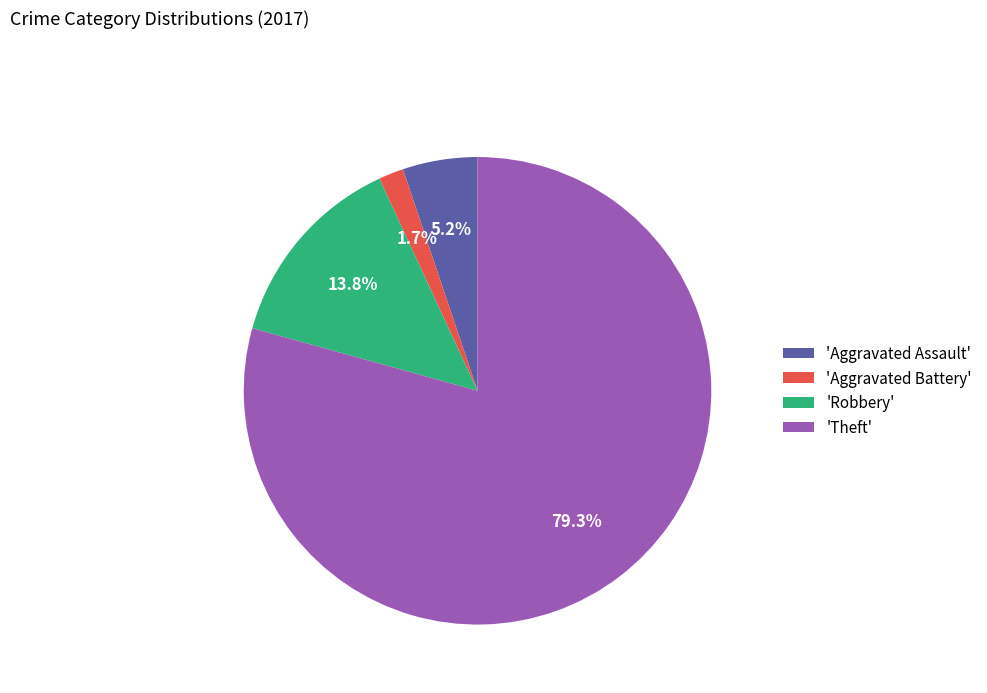

Combined, what portion of the pie is 'Aggravated Battery' and 'Theft'?

81.0%